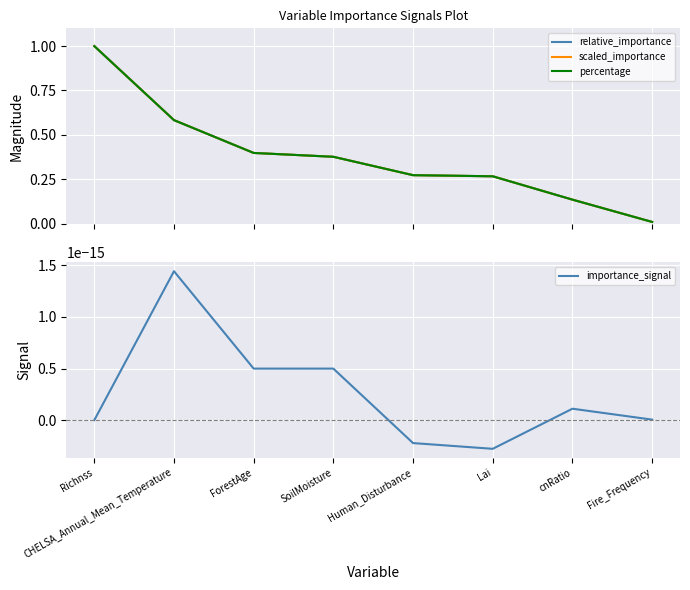

How many intersections are there between percentage and scaled_importance?

2